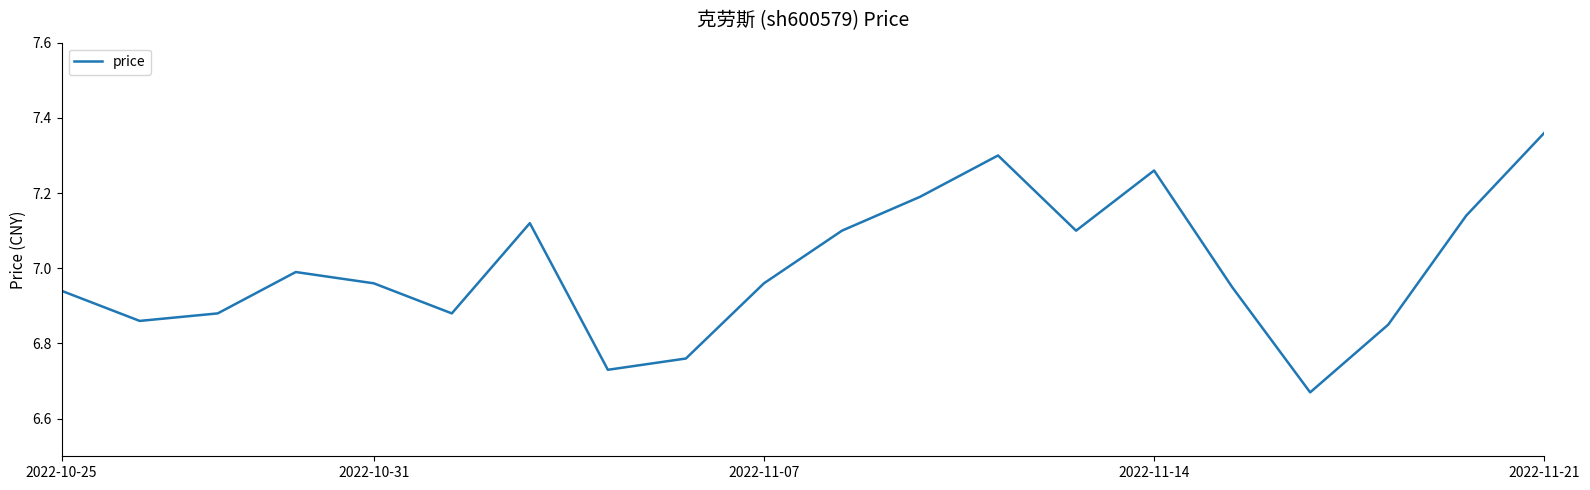

Does the chart have visible grid lines?

No